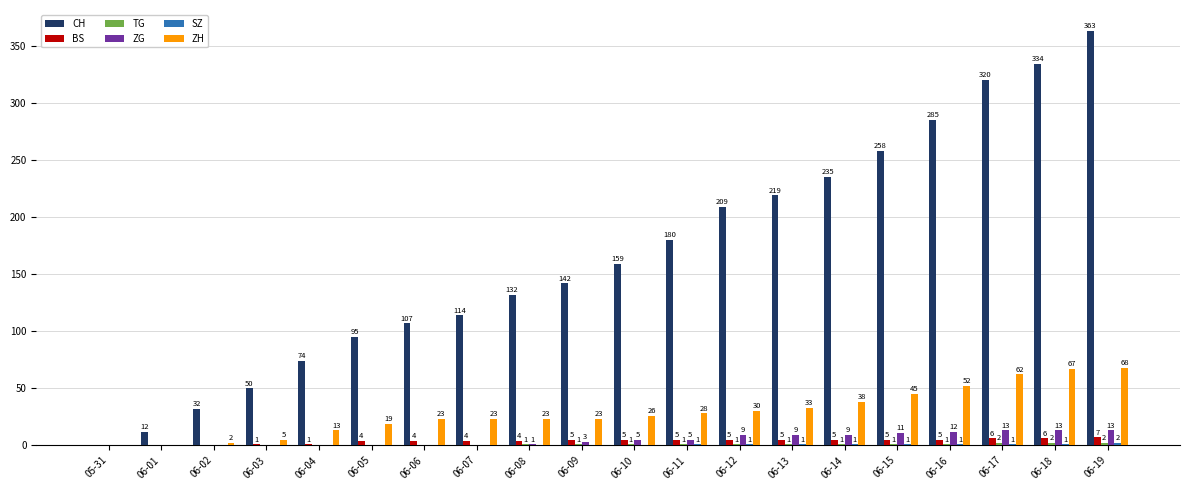

Which series has the largest range (max minus min)?

CH